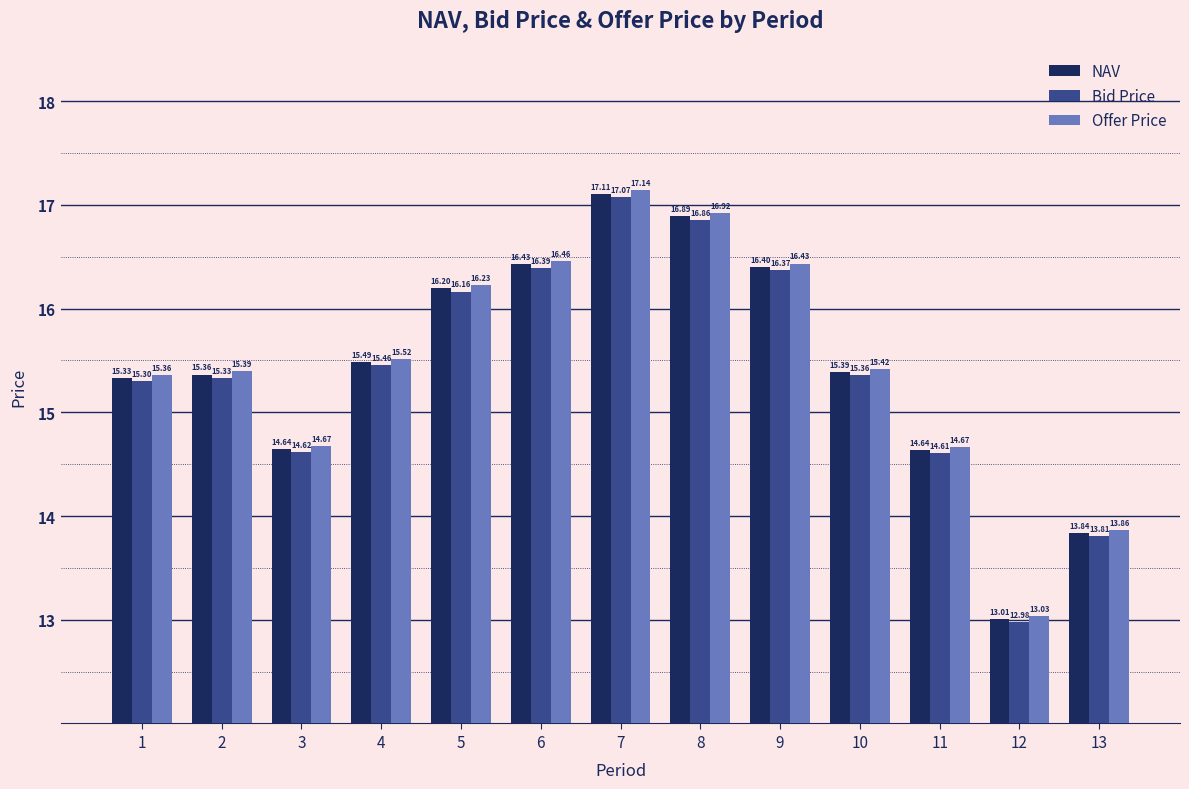

The Offer Price series shows 10.3 at 5. True or false?

False